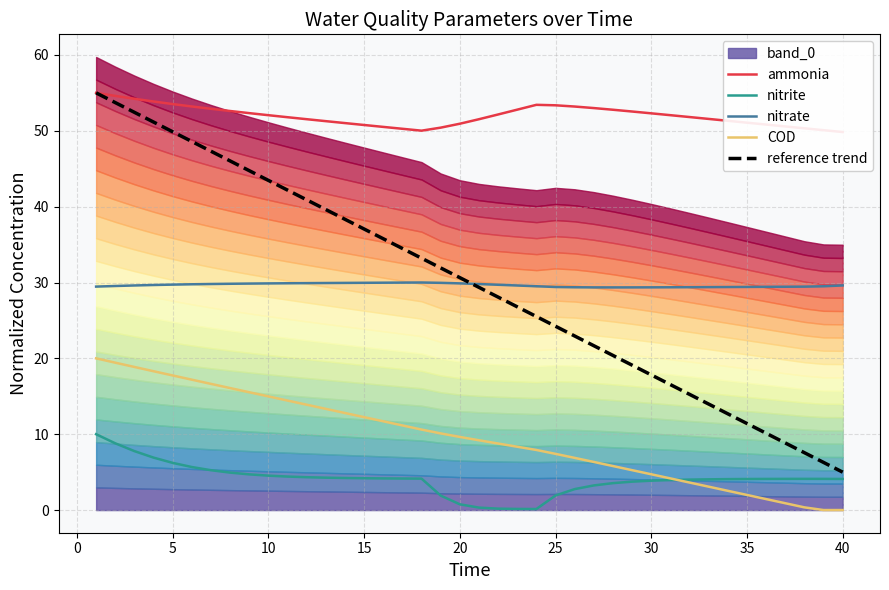

True or false: nitrate and nitrite cross at least once.

False